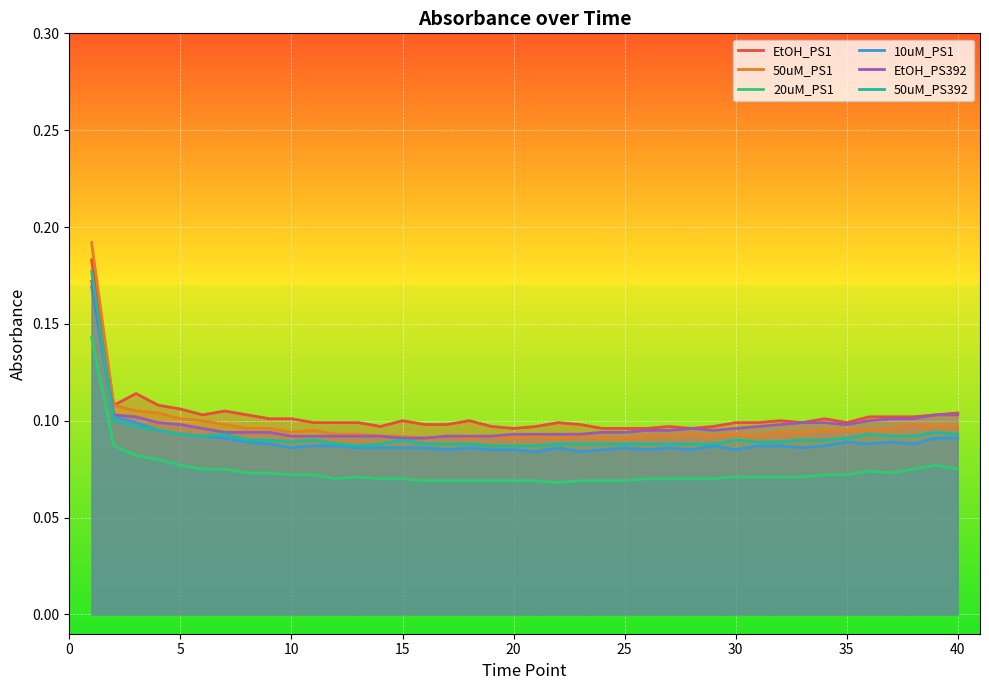

What is the average value of the 50uM_PS1 series?

0.1